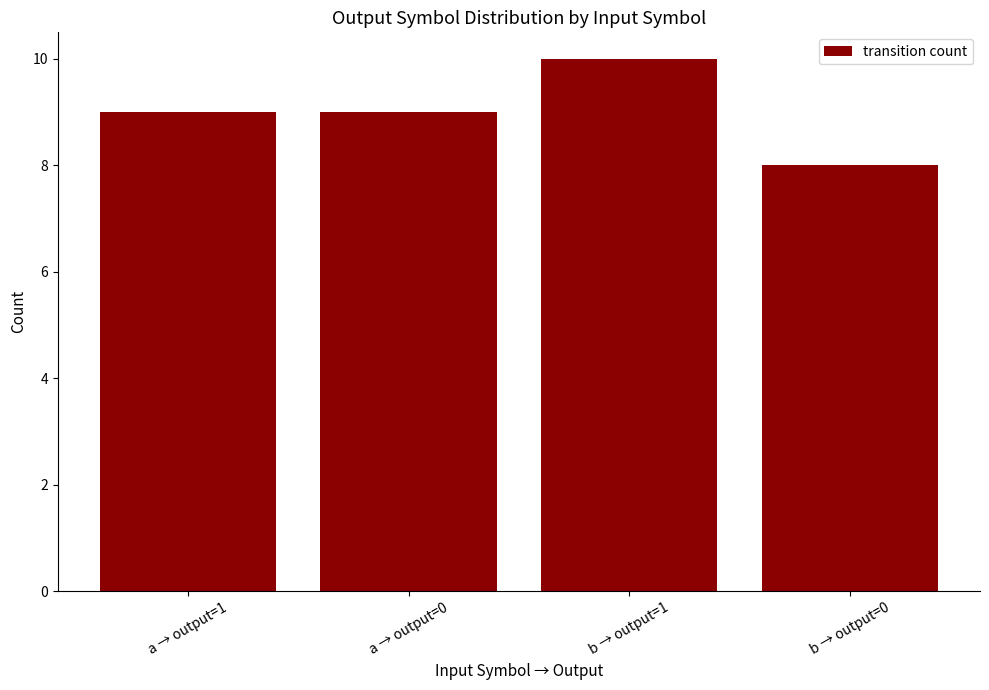

What position from the left is a → output=1?

1